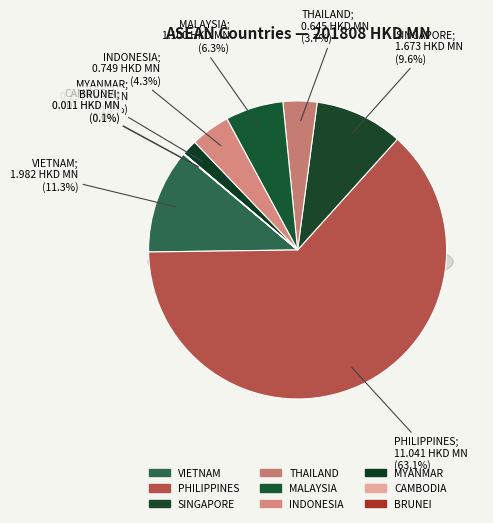

Count the number of slices in the pie.

9